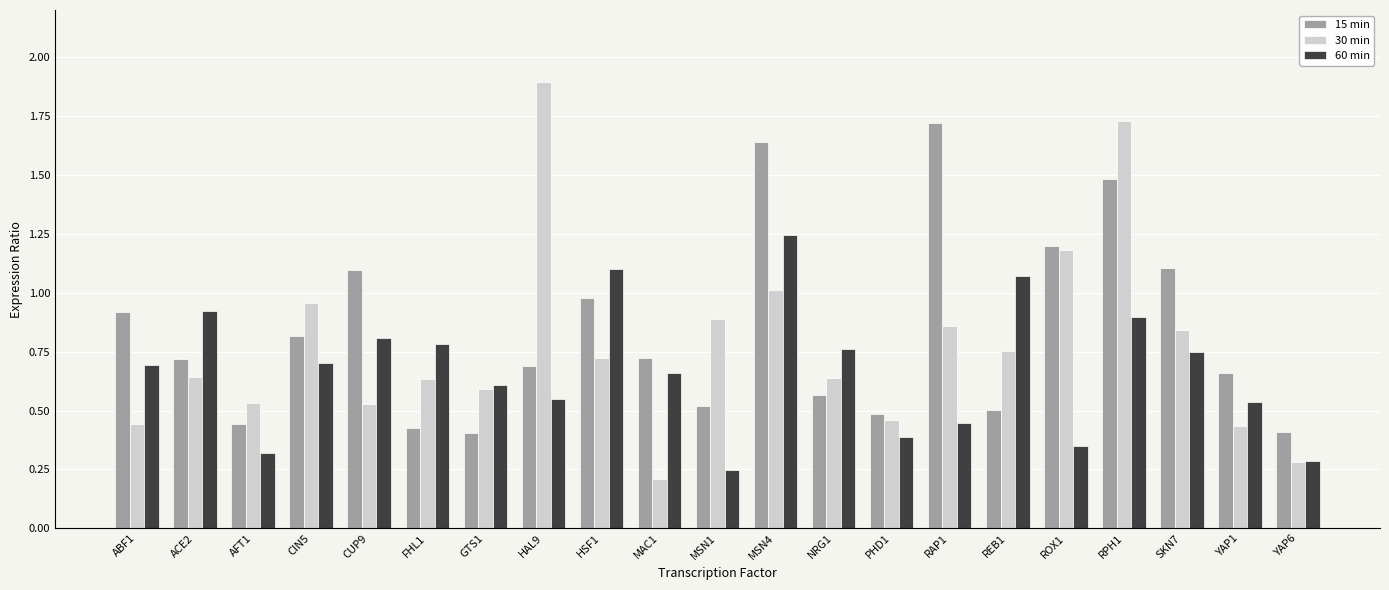

At which label does 60 min reach its peak?

MSN4